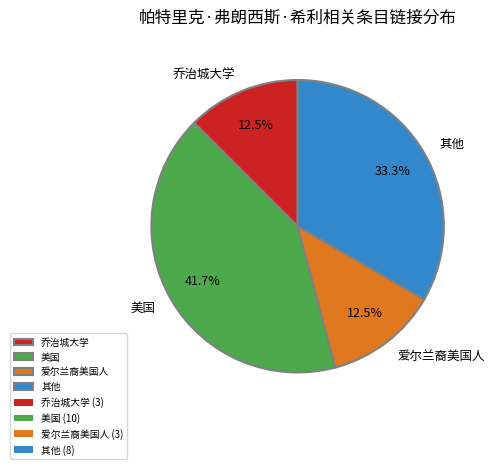

Which category has the biggest portion of the pie?

美国